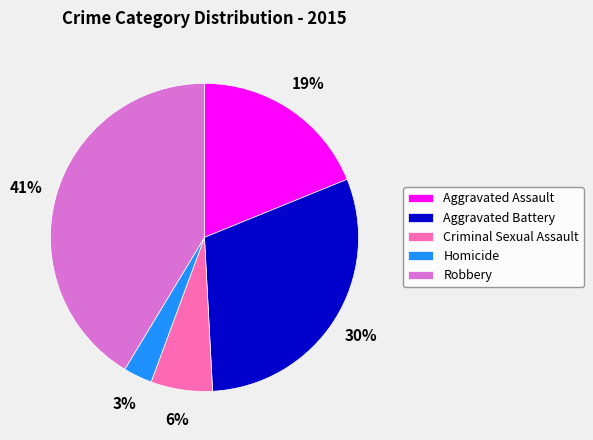

Rank the categories by value from highest to lowest.

Robbery, Aggravated Battery, Aggravated Assault, Criminal Sexual Assault, Homicide